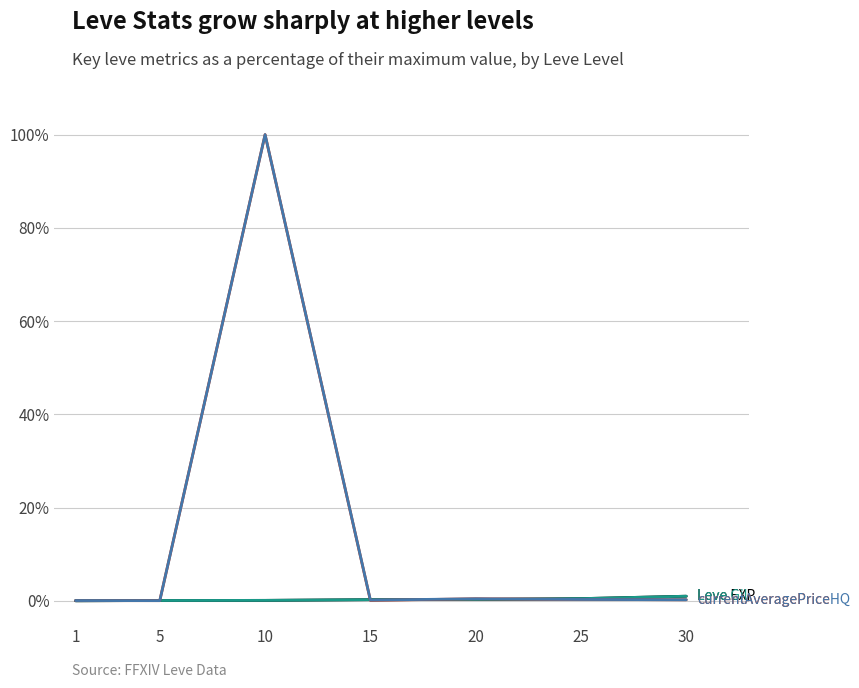

What is the greatest value displayed?

100.0